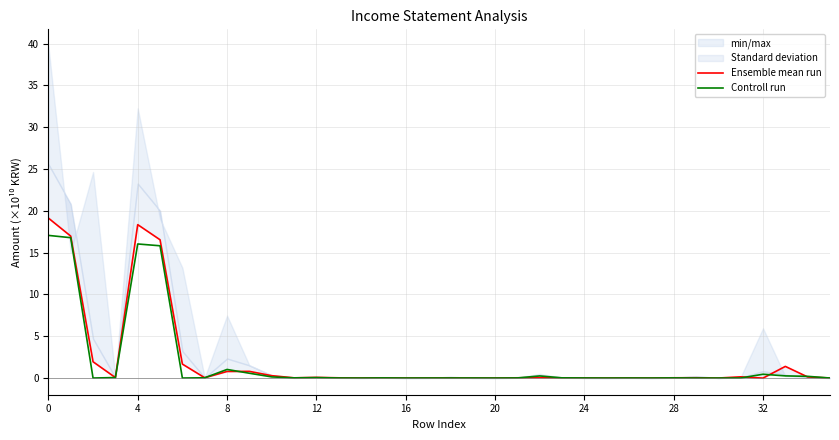

What is the maximum value shown in the chart?

19.1